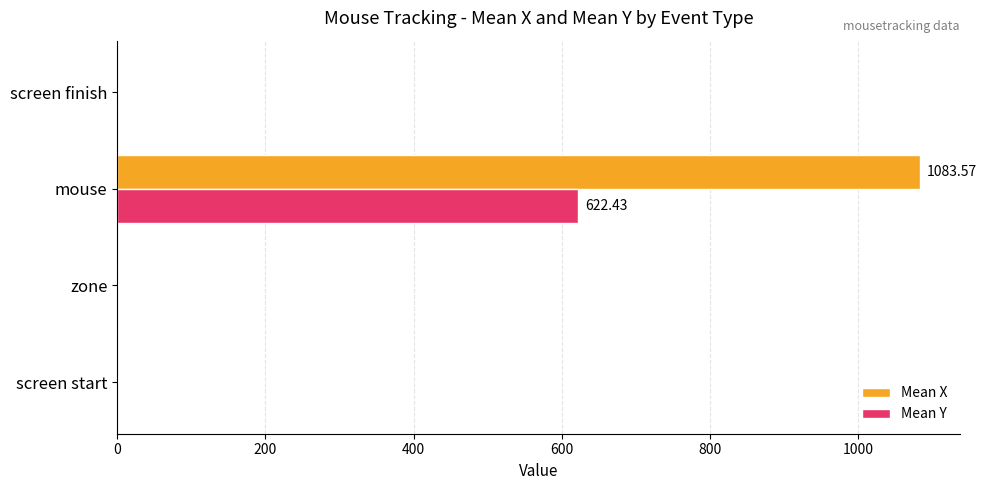

At which category is the sum across all series the highest?

mouse